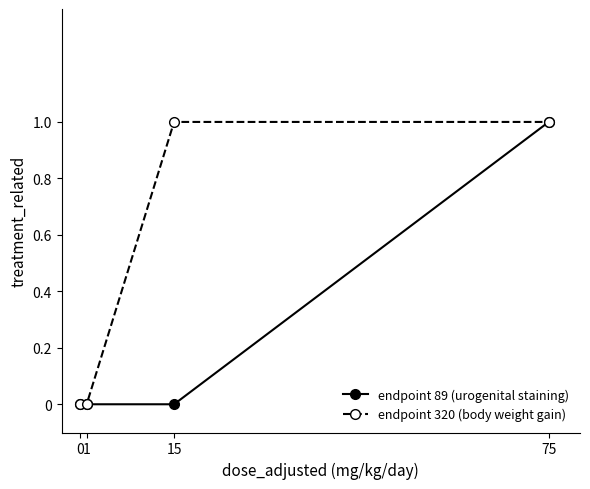

Reading left to right, what are all the values shown in this chart?

endpoint 89 (urogenital staining): 0=0	1=0	15=0	75=1
endpoint 320 (body weight gain): 0=0	1=0	15=1	75=1